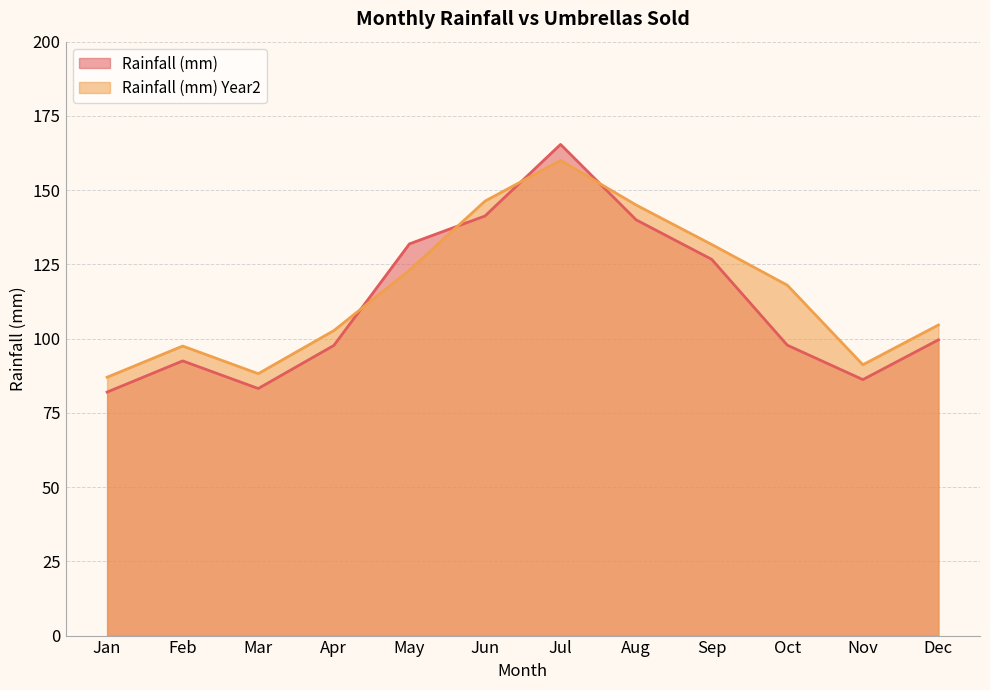

List the series in order of their overall mean, highest first.

Rainfall (mm) Year2, Rainfall (mm)